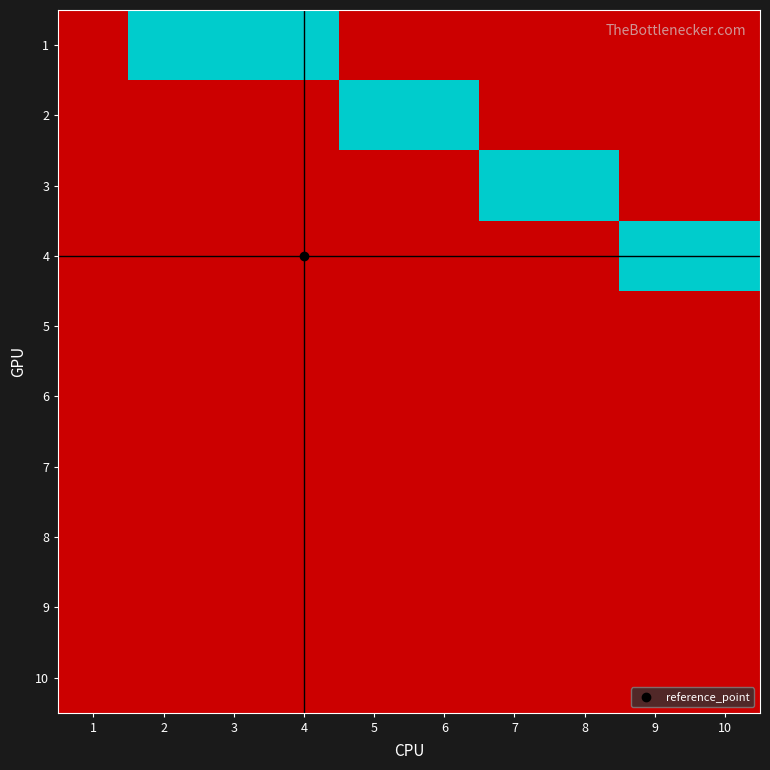

Reading right to left, what are all the values shown in this chart?

1: 10=0	9=0	8=0	7=0	6=0	5=0	4=1	3=1	2=1	1=0
2: 10=0	9=0	8=0	7=0	6=1	5=1	4=0	3=0	2=0	1=0
3: 10=0	9=0	8=1	7=1	6=0	5=0	4=0	3=0	2=0	1=0
4: 10=1	9=1	8=0	7=0	6=0	5=0	4=0	3=0	2=0	1=0
5: 10=0	9=0	8=0	7=0	6=0	5=0	4=0	3=0	2=0	1=0
6: 10=0	9=0	8=0	7=0	6=0	5=0	4=0	3=0	2=0	1=0
7: 10=0	9=0	8=0	7=0	6=0	5=0	4=0	3=0	2=0	1=0
8: 10=0	9=0	8=0	7=0	6=0	5=0	4=0	3=0	2=0	1=0
9: 10=0	9=0	8=0	7=0	6=0	5=0	4=0	3=0	2=0	1=0
10: 10=0	9=0	8=0	7=0	6=0	5=0	4=0	3=0	2=0	1=0